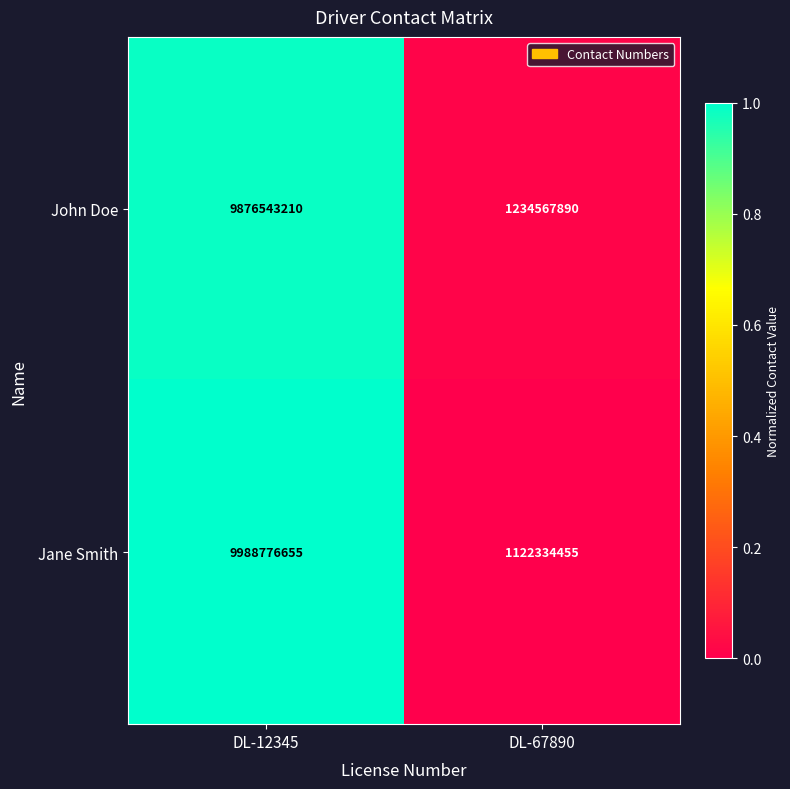

True or false: Jane Smith has a value of 9988776655 at DL-12345.

True